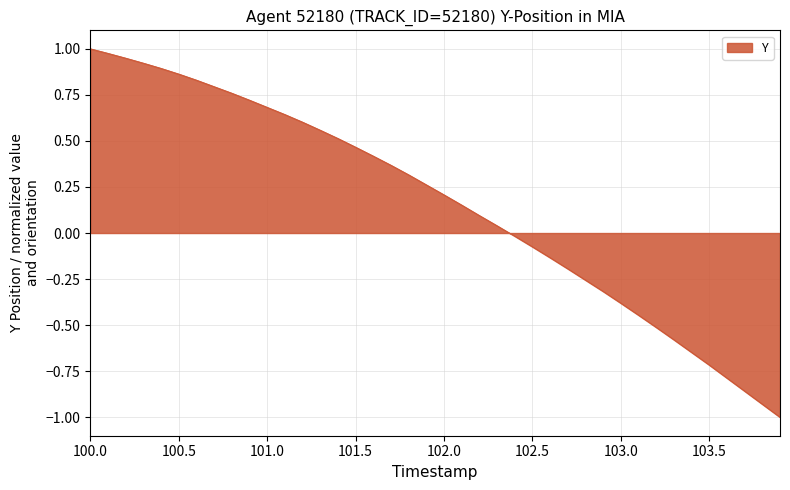

What is the smallest value displayed?

-1.0